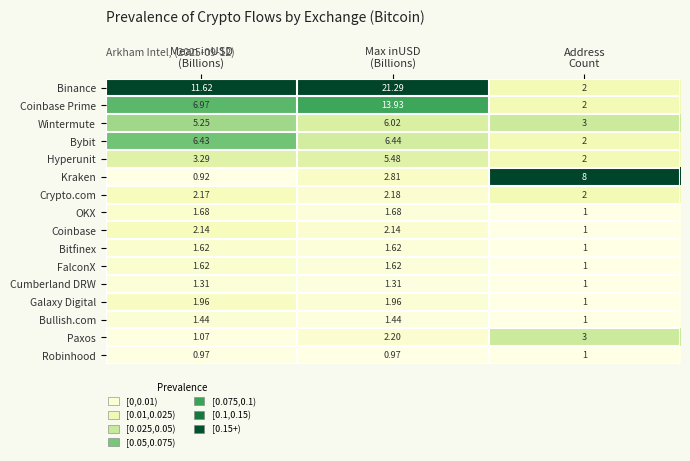

Which series has the widest spread of values?

Binance